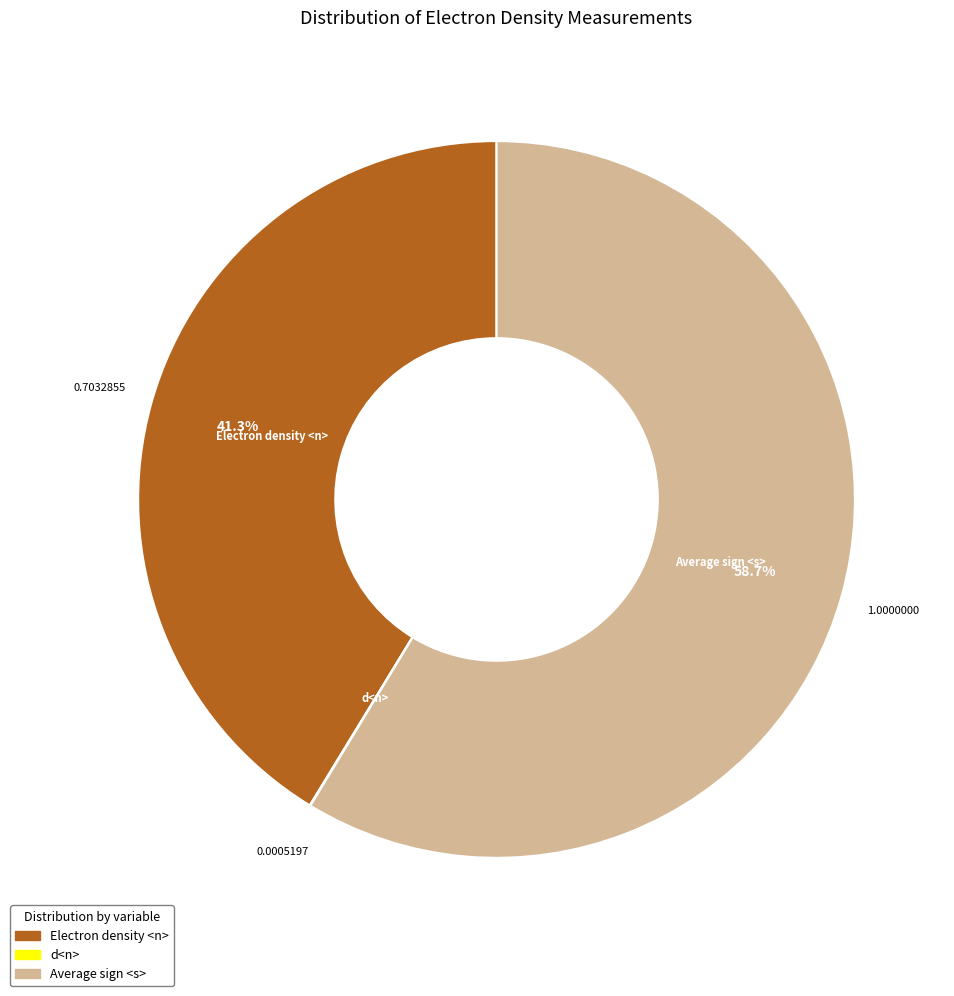

Which slice represents more than half of the pie?

Average sign <s>